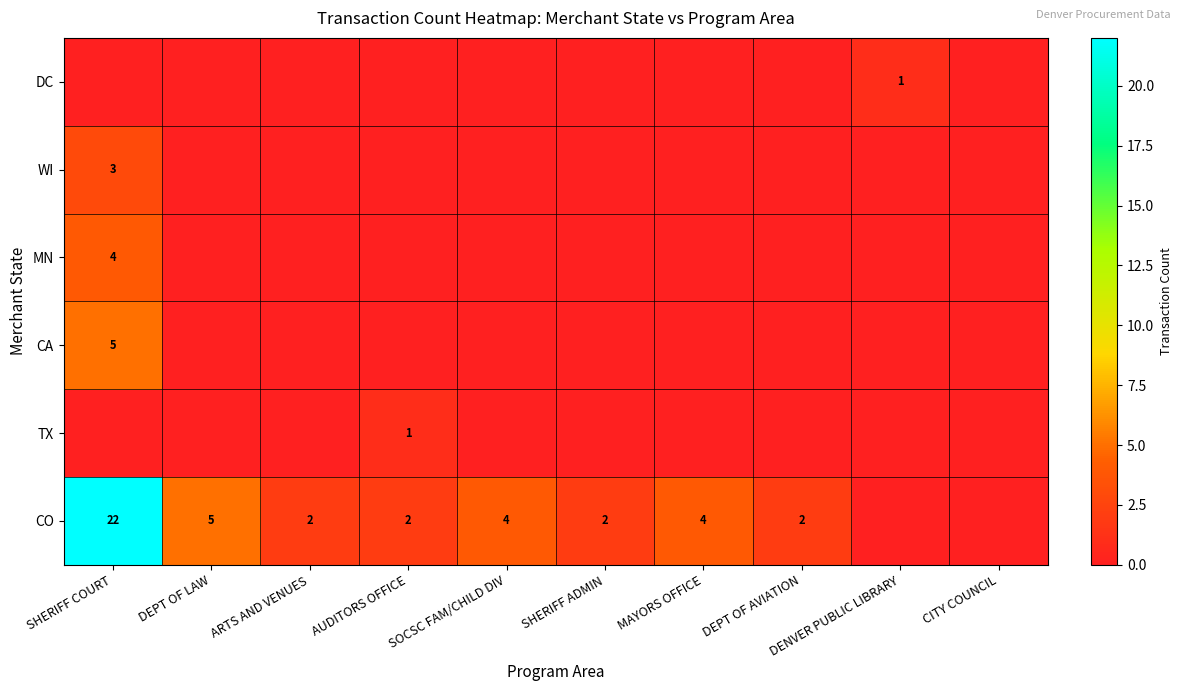

The value of TX at AUDITORS OFFICE is 1. True or false?

True